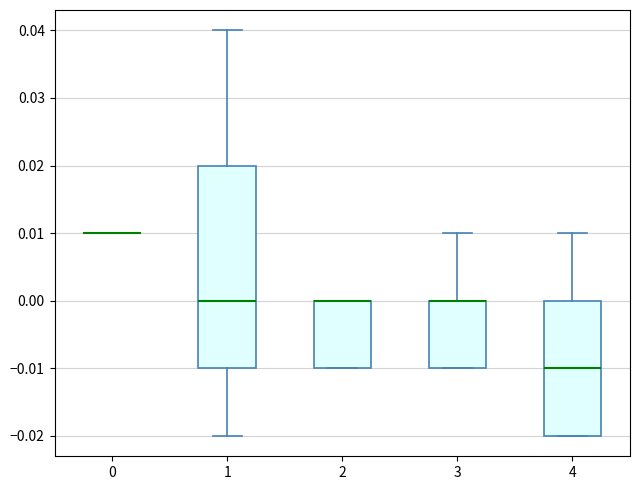

Reading left to right, read every box against the y-axis: the position of its median line, the range the box covers, and the ends of its whiskers. The values are not printed on the chart, so give them approximately, as read against the axis.

0: box collapsed to a line at 0.01, whiskers 0.01 to 0.01
1: median 0.00, box -0.01 to 0.02, whiskers -0.02 to 0.04
2: median 0.00 (drawn on the box's upper edge), box -0.01 to 0.00, whiskers -0.01 to 0.00
3: median 0.00 (drawn on the box's upper edge), box -0.01 to 0.00, whiskers -0.01 to 0.01
4: median -0.01, box -0.02 to 0.00, whiskers -0.02 to 0.01